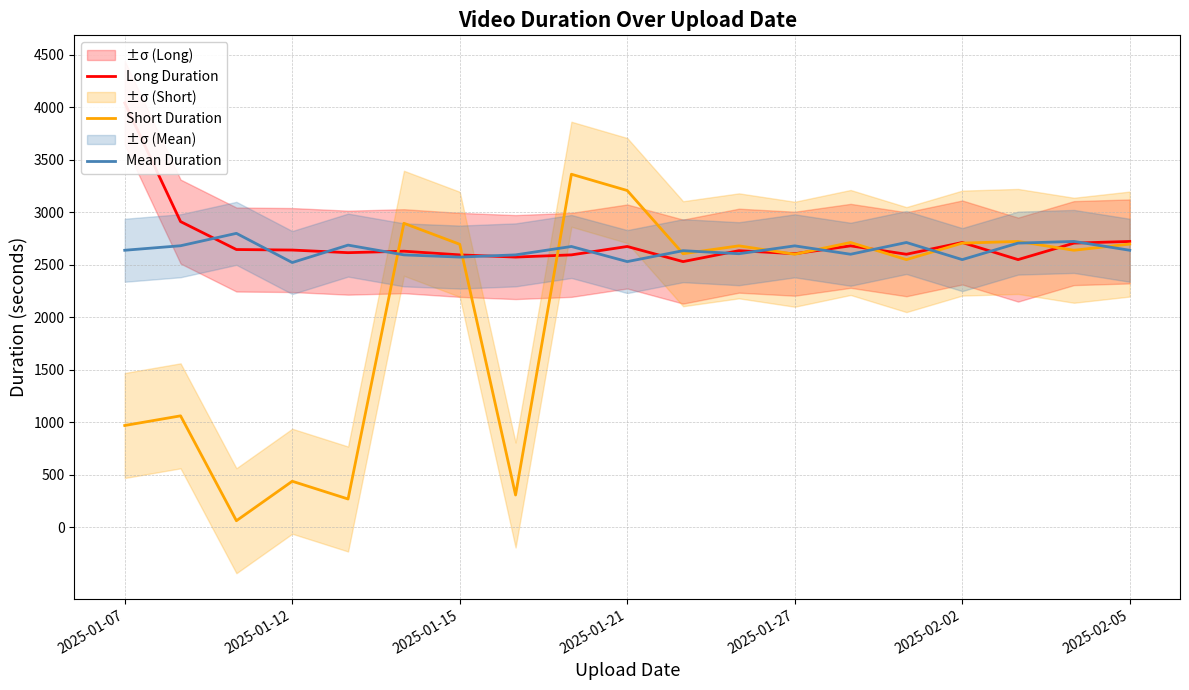

What is the maximum value for Short Duration?

3364